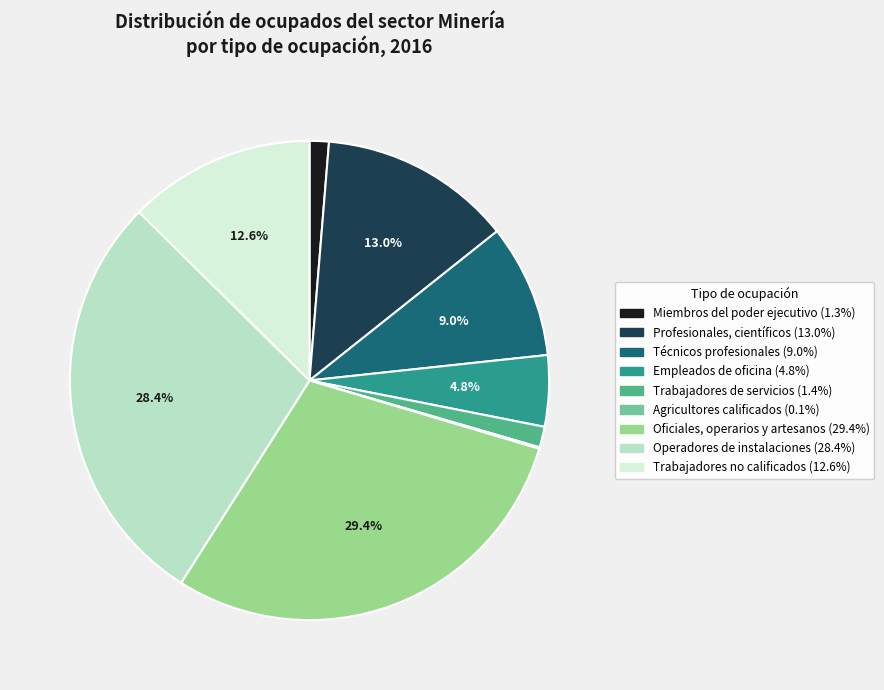

To the nearest percent, what is the average slice percentage?

11%